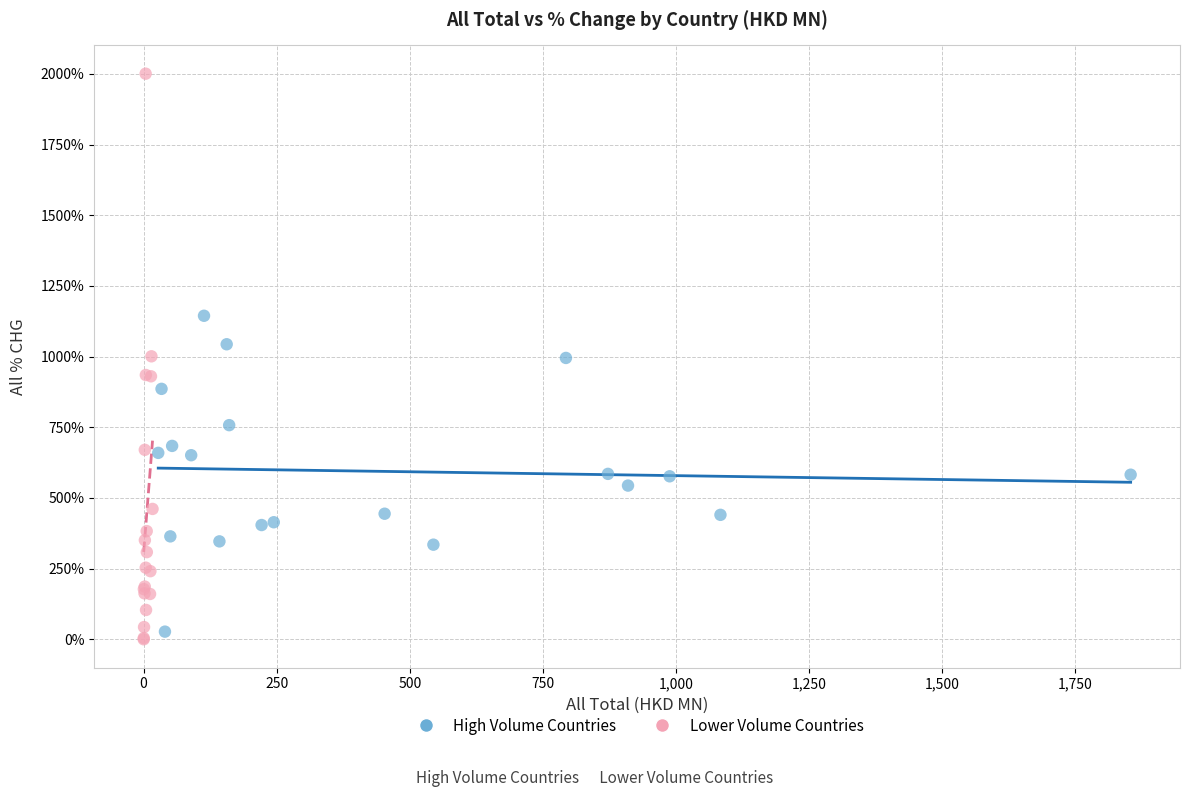

What are all the series names shown in the legend?

High Volume Countries, Lower Volume Countries